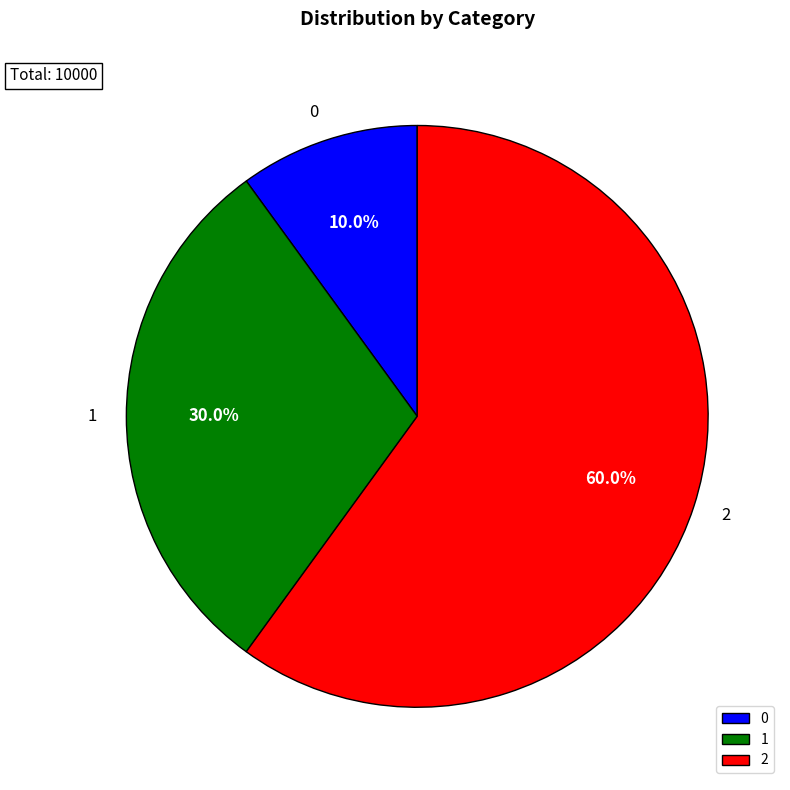

How many segments does this pie chart have?

3